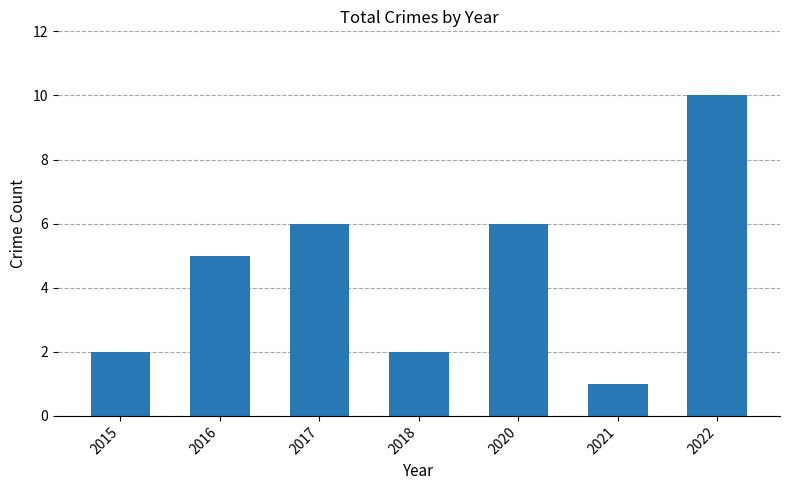

Where is the data nearest to the value 5?

2016